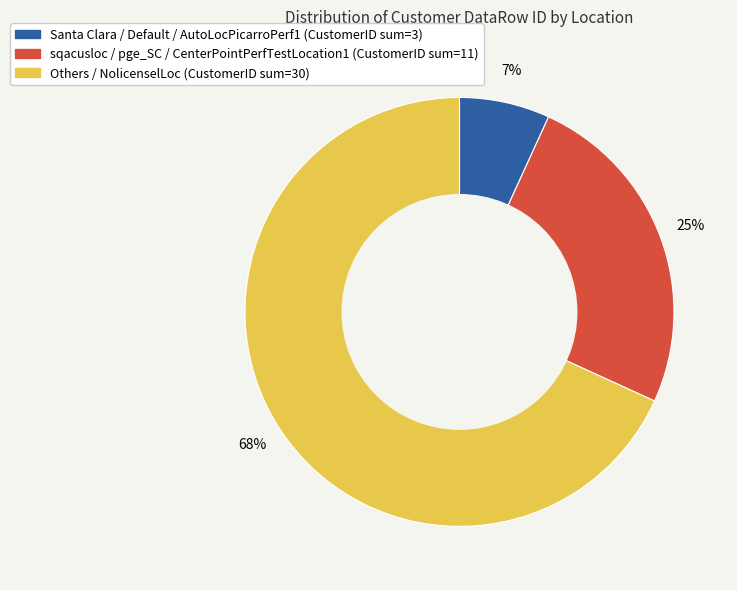

To the nearest percent, what is the average slice percentage?

33%